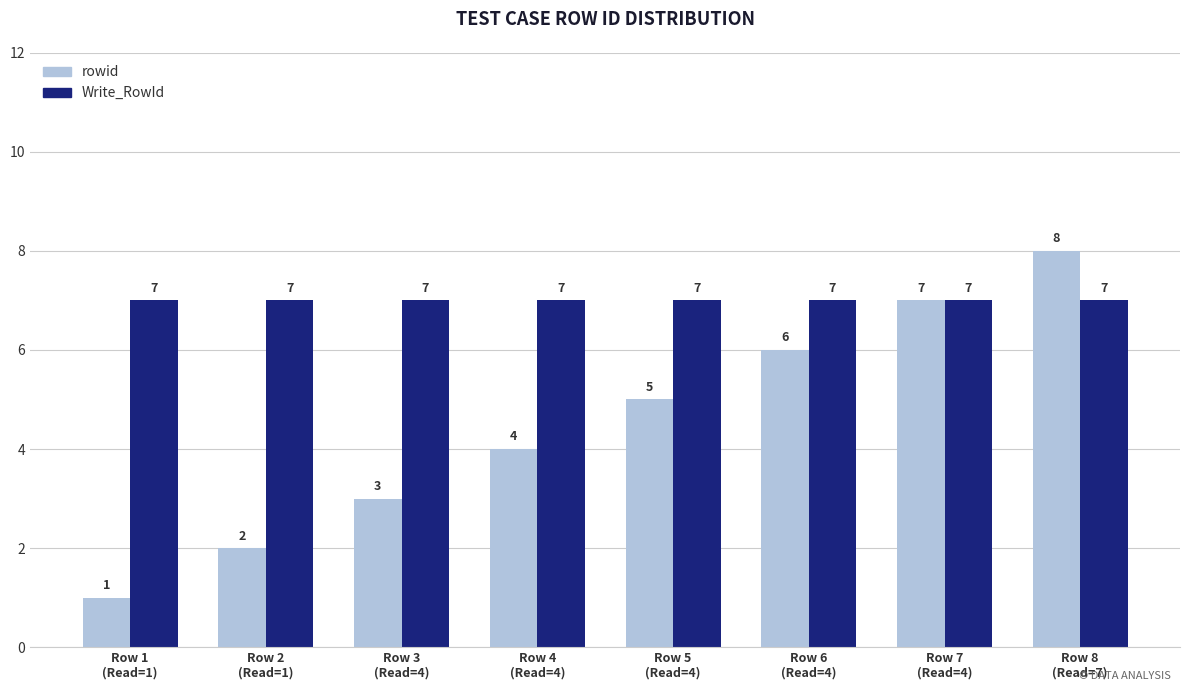

What is the approximate value of rowid at Row 5
(Read=4)?

5